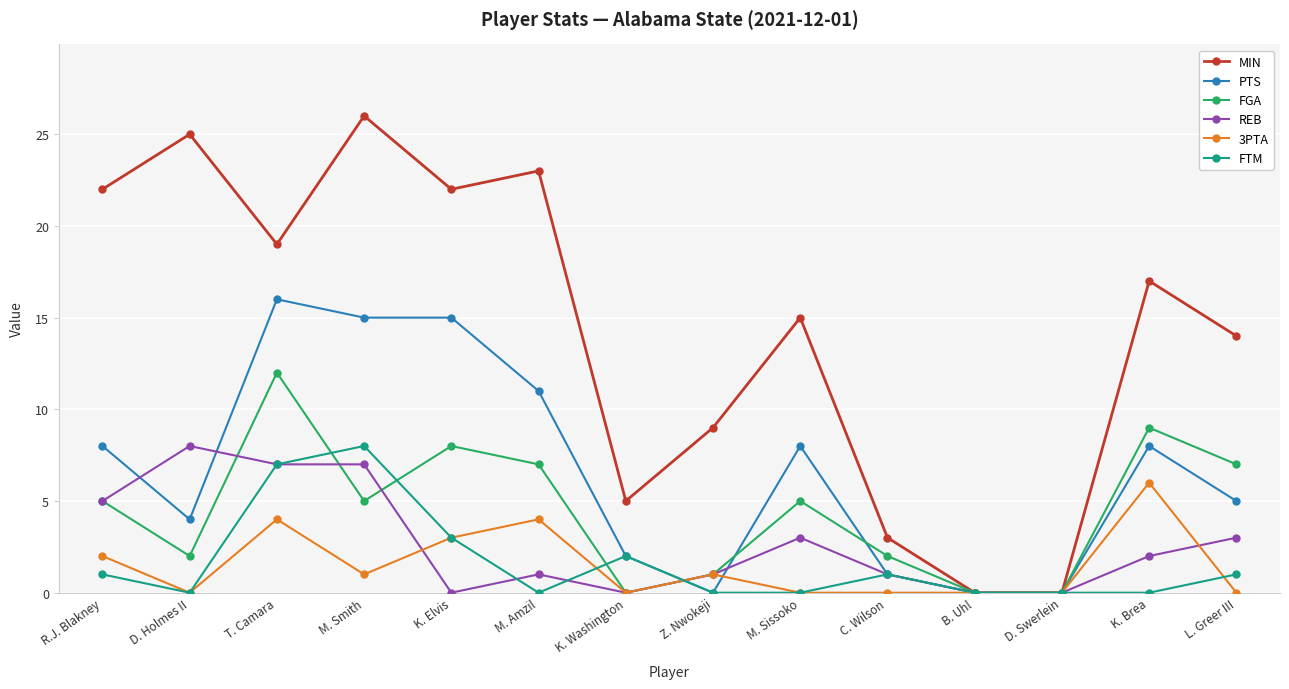

What is the difference between the maximum and second lowest values in the PTS series?

16